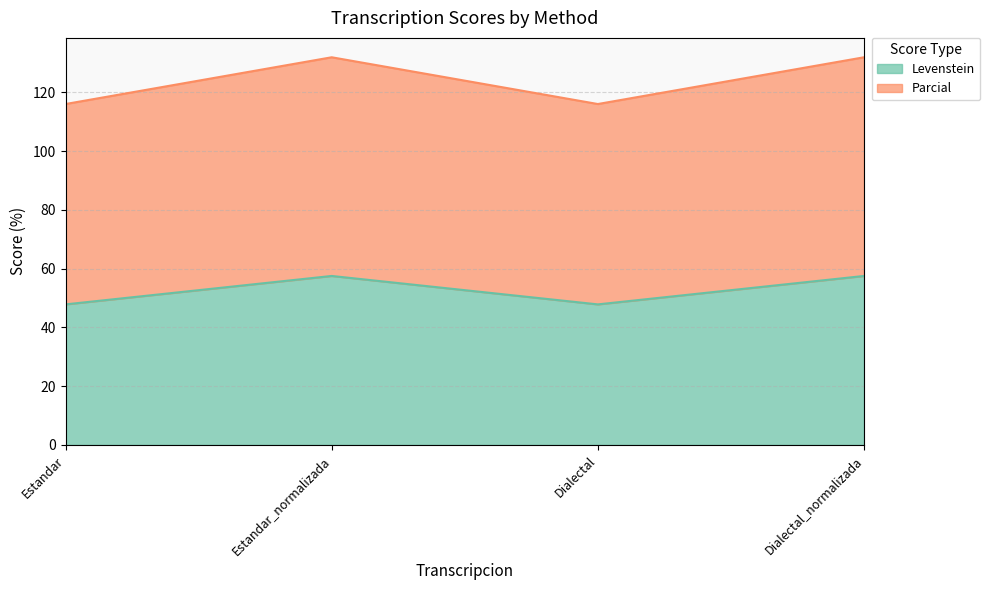

What is the sum of all Levenstein values?

210.7